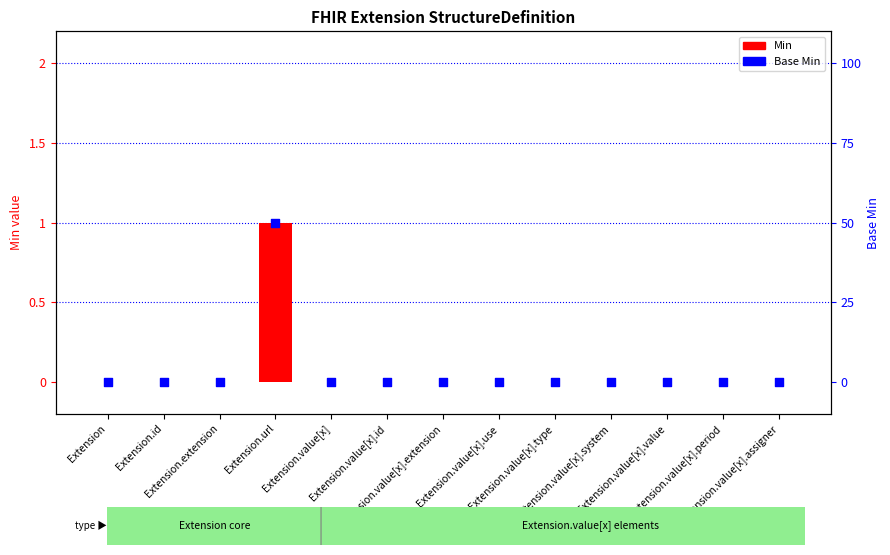

At how many categories does at least one series exceed 0?

1